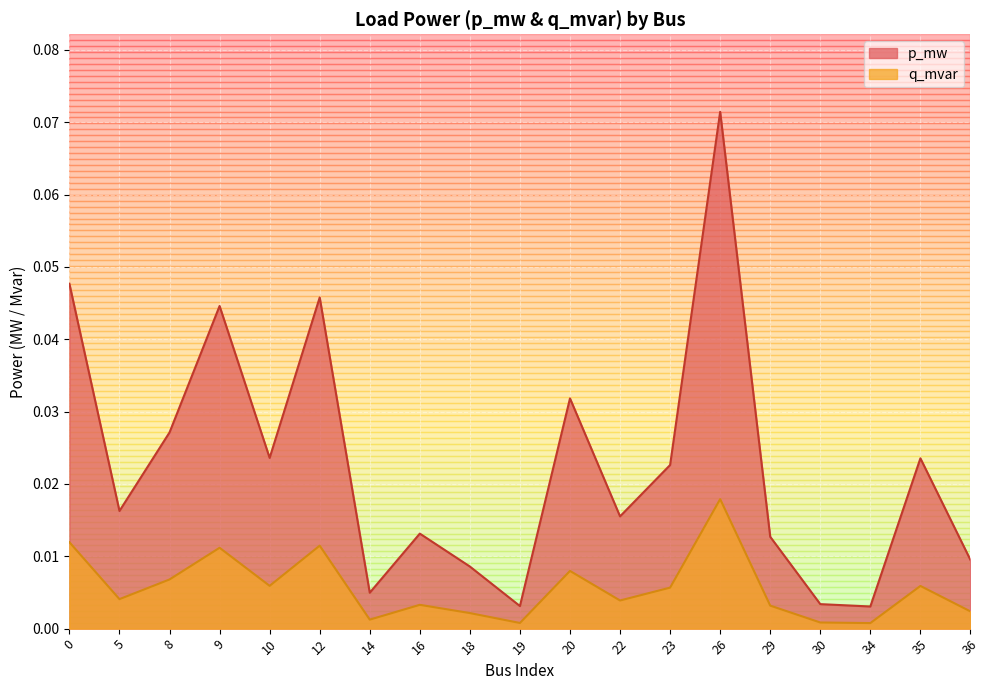

How many lines are shown in the chart?

2